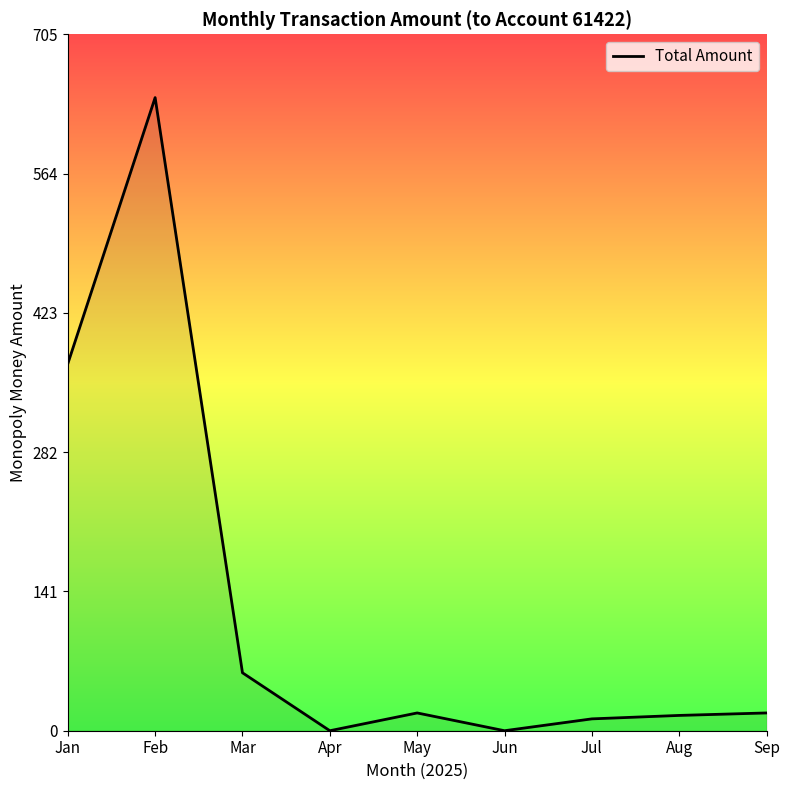

What is the difference between the values at Apr and Jul?

12.0